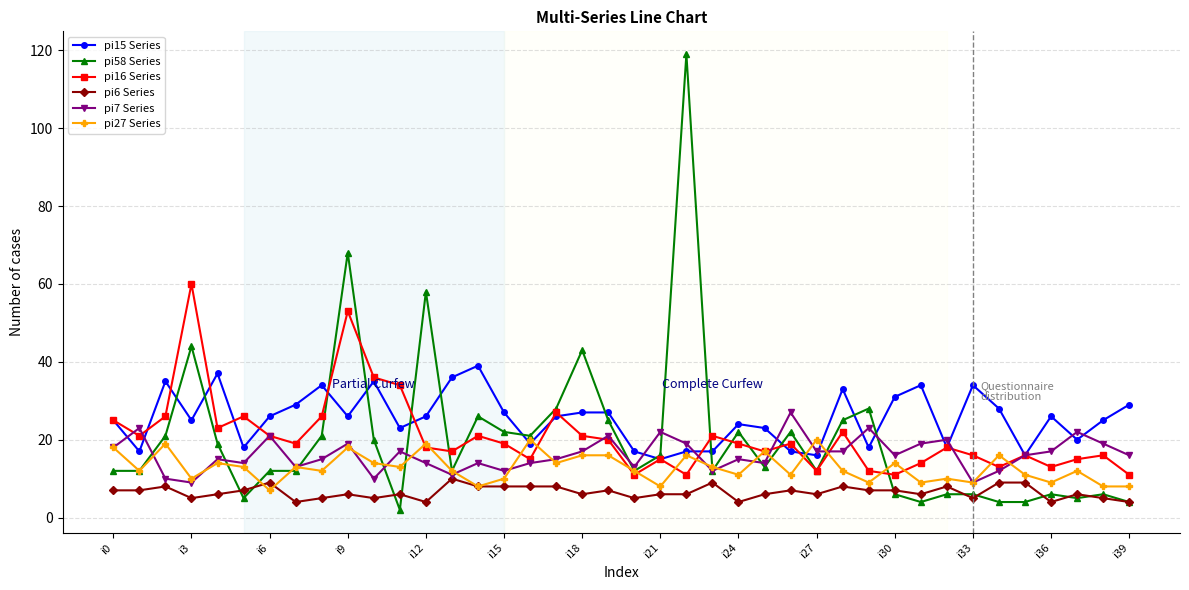

What is the maximum value shown in the chart?

119